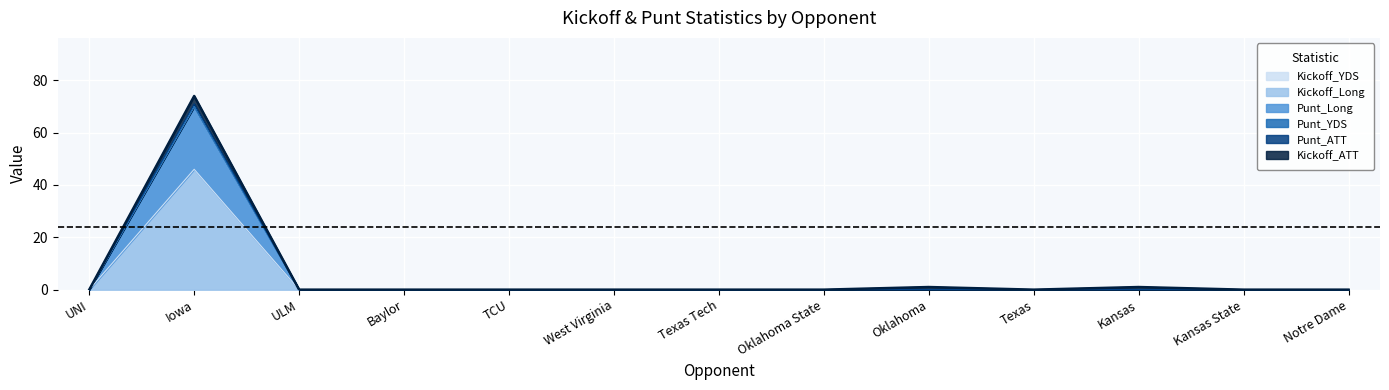

Does the chart display data point markers on the line(s)?

No